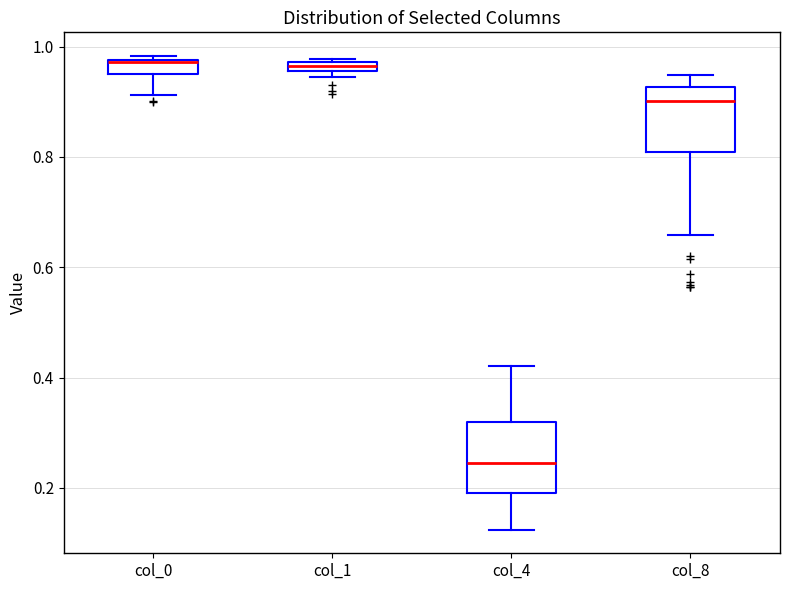

Which box's median line is the lowest?

col_4